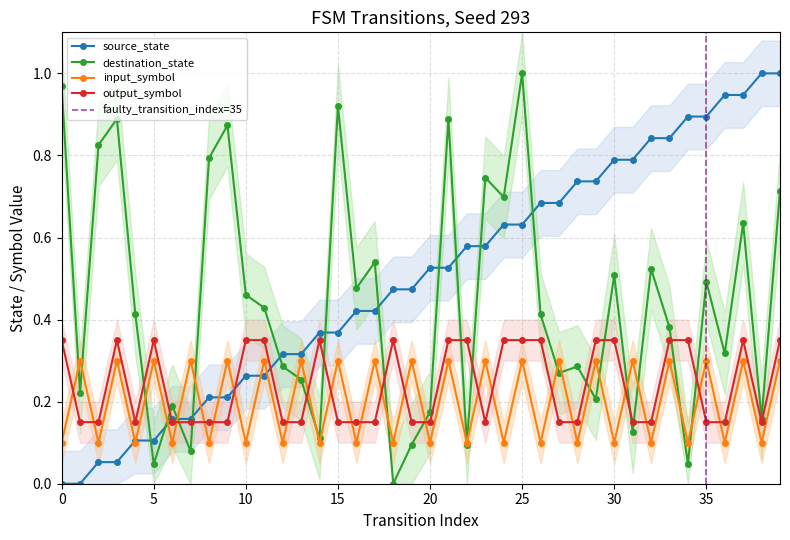

The value of destination_state at 0 is 1.3. True or false?

False